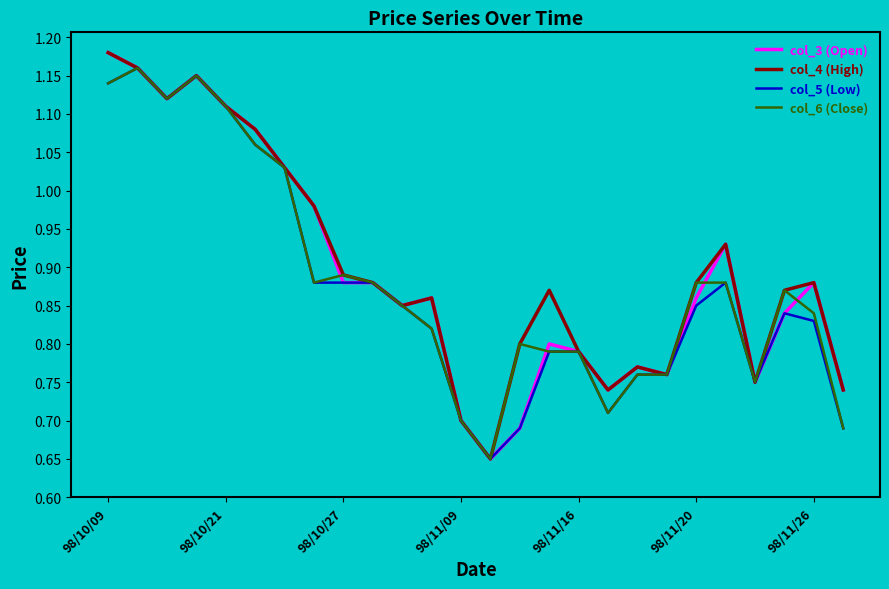

What are all the series names shown in the legend?

col_3 (Open), col_4 (High), col_5 (Low), col_6 (Close)